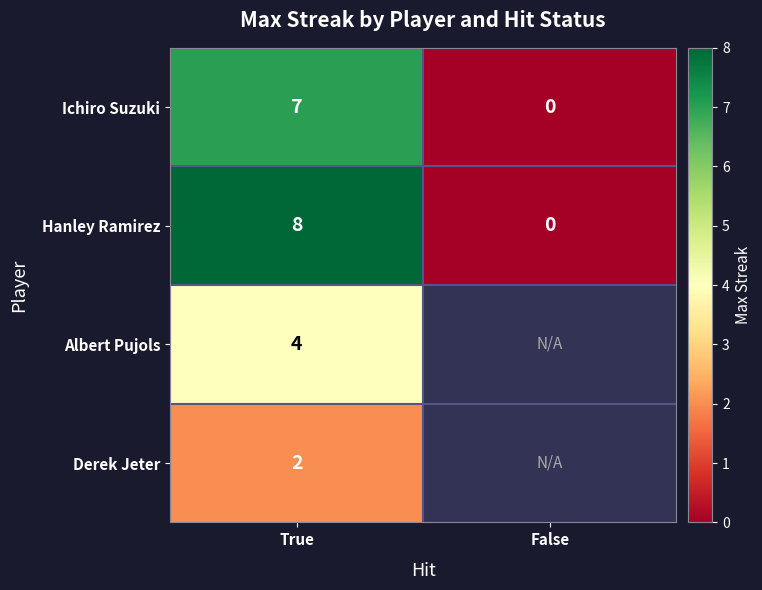

The value of Albert Pujols at True is 6.4. True or false?

False